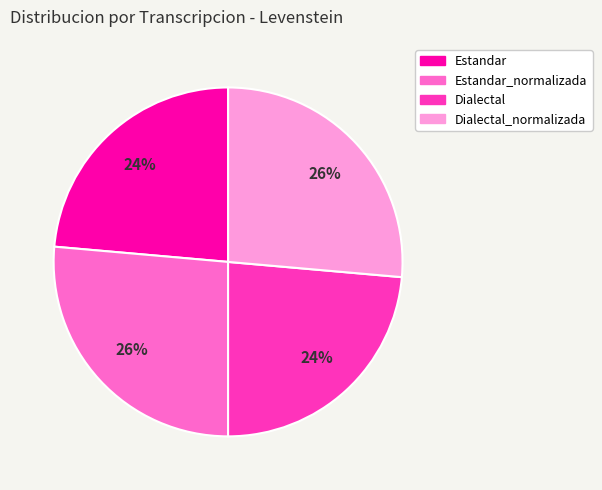

Is there any slice that represents more than half of the pie?

No